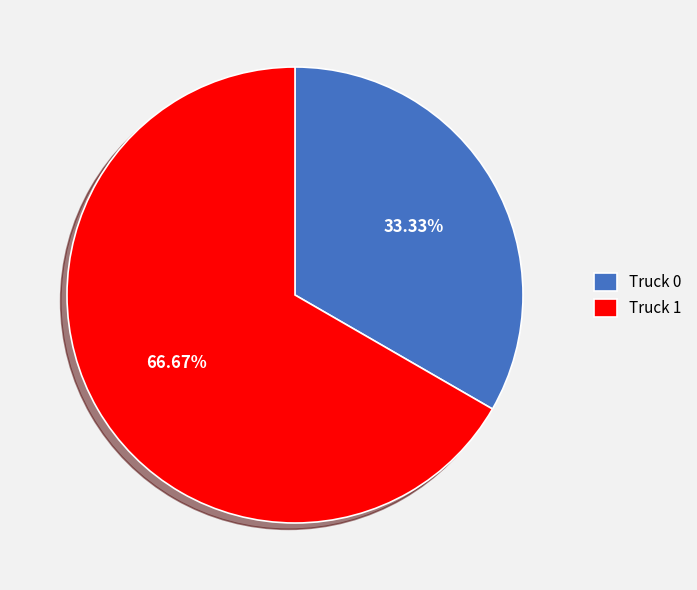

To the nearest percent, what is the combined percentage of Truck 0 and Truck 1?

100%